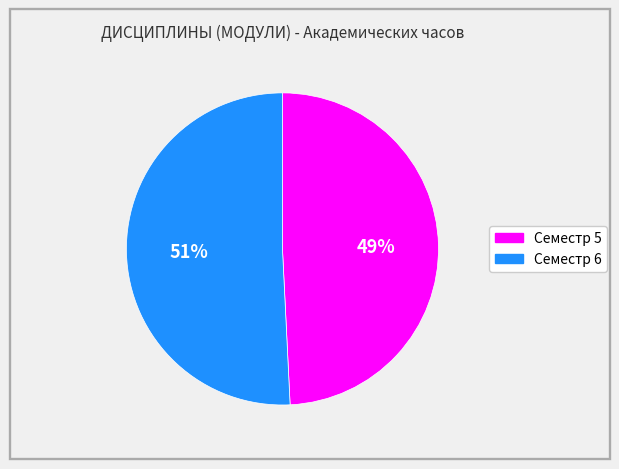

To the nearest percent, what portion does Семестр 6 represent?

51%